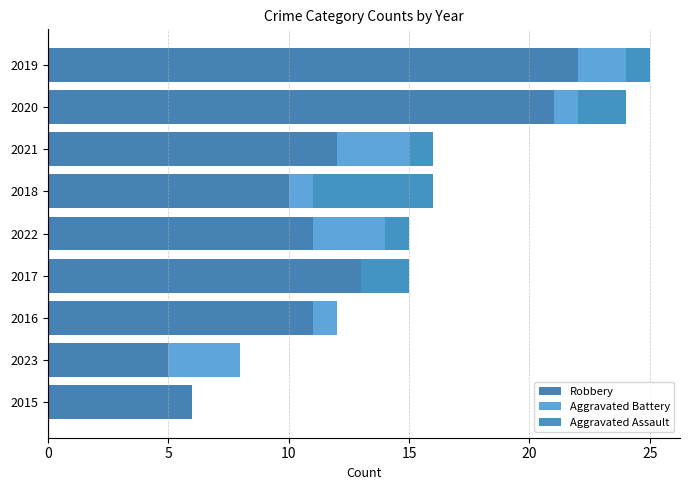

How many categories are shown in the chart?

9